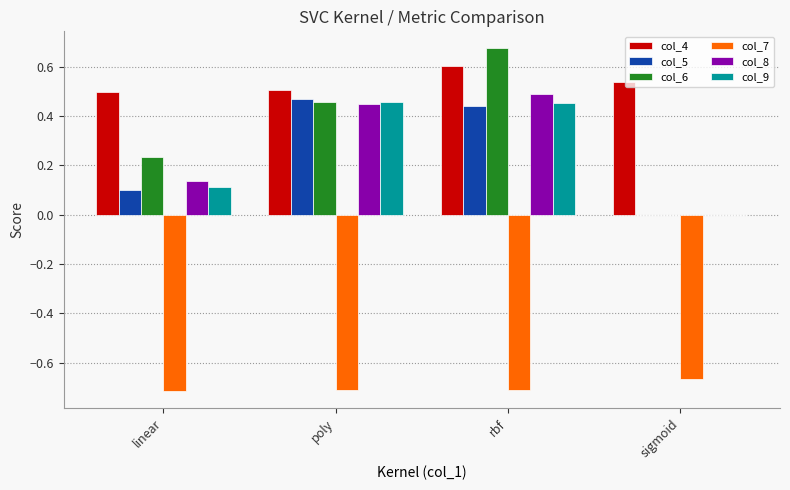

Count the col_8 values in the range 0 to 1.

4